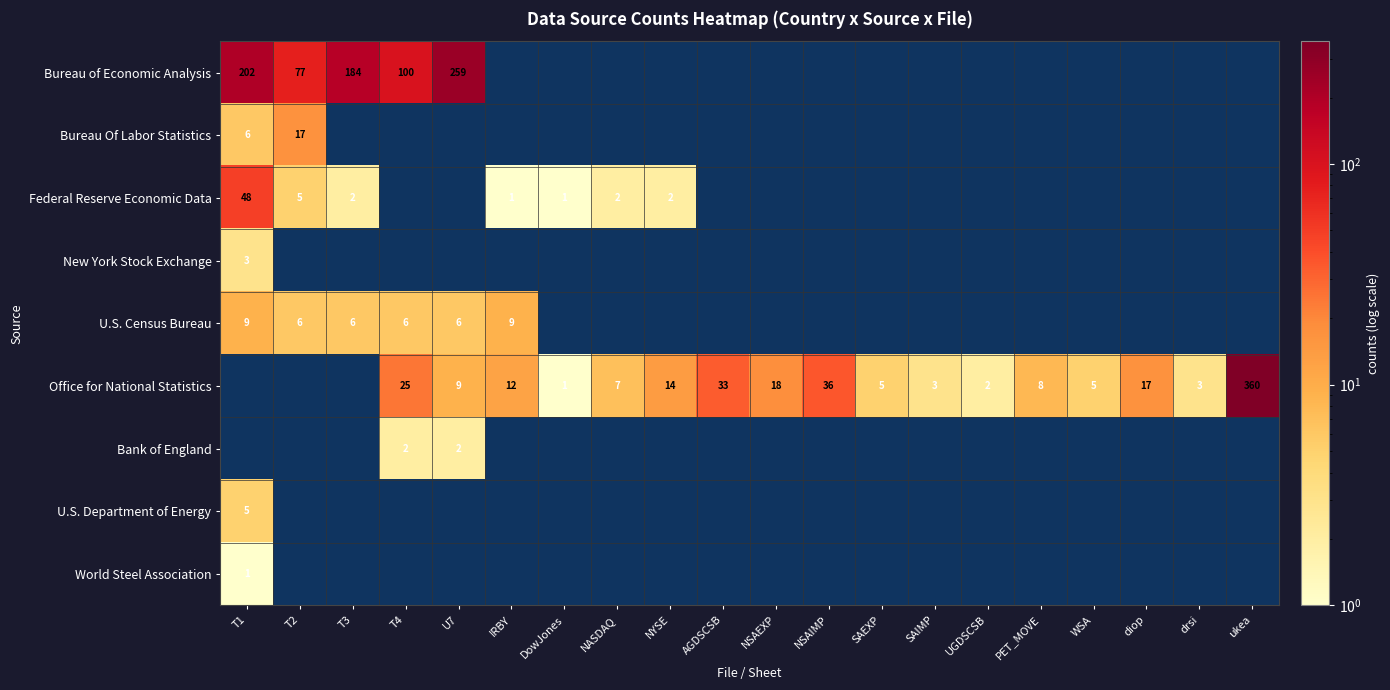

Which series changed the most between SAEXP and diop?

Office for National Statistics